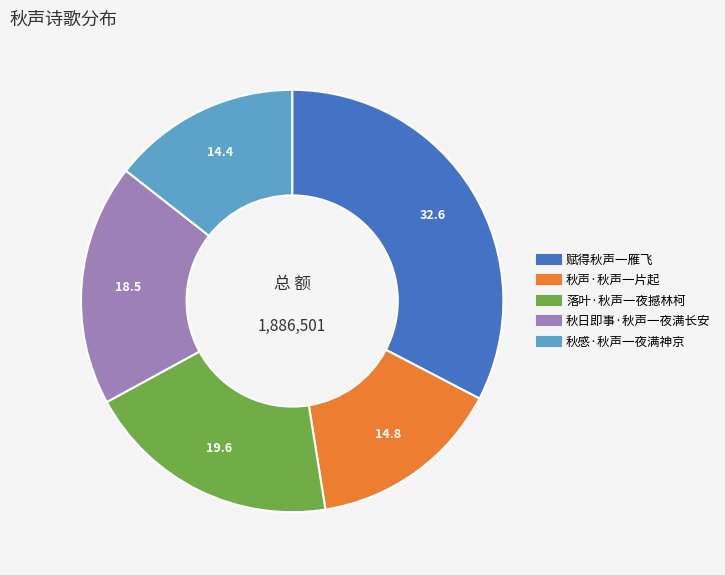

How many slices are in this pie chart?

5